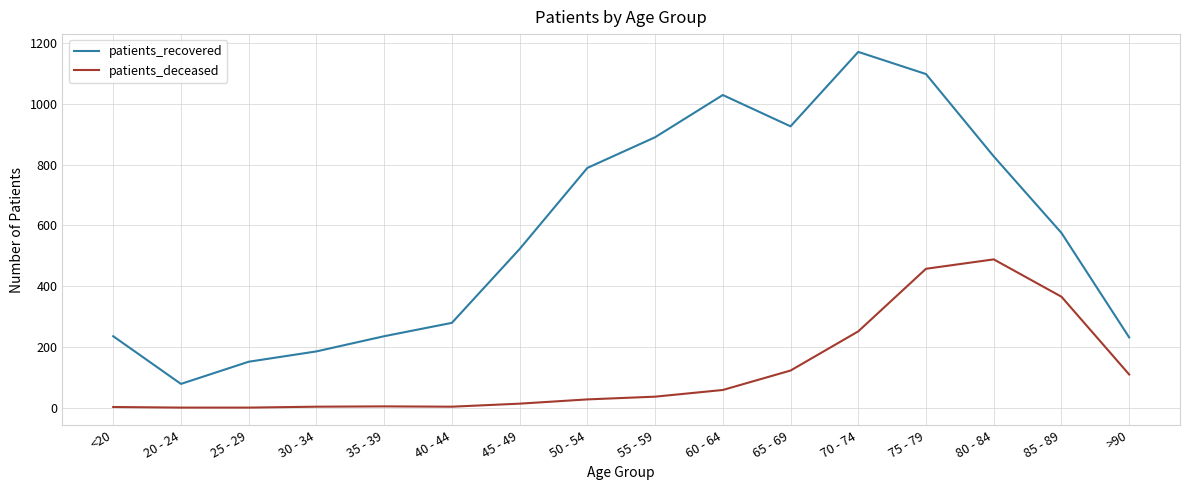

Read the patients_recovered value at 40 - 44.

279